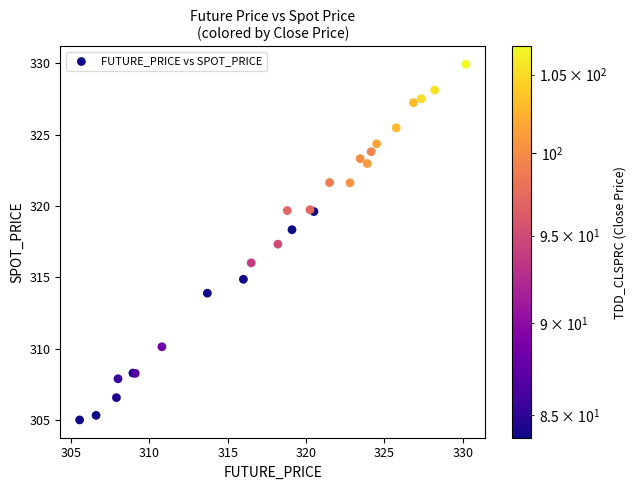

What Y value in the scatter plot is closest to 317?

317.3